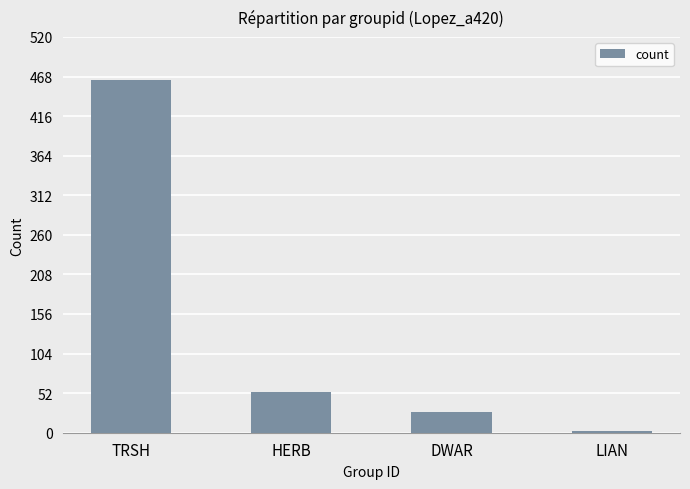

Reading left to right, list all the values displayed in this chart.

TRSH=464	HERB=53	DWAR=27	LIAN=2